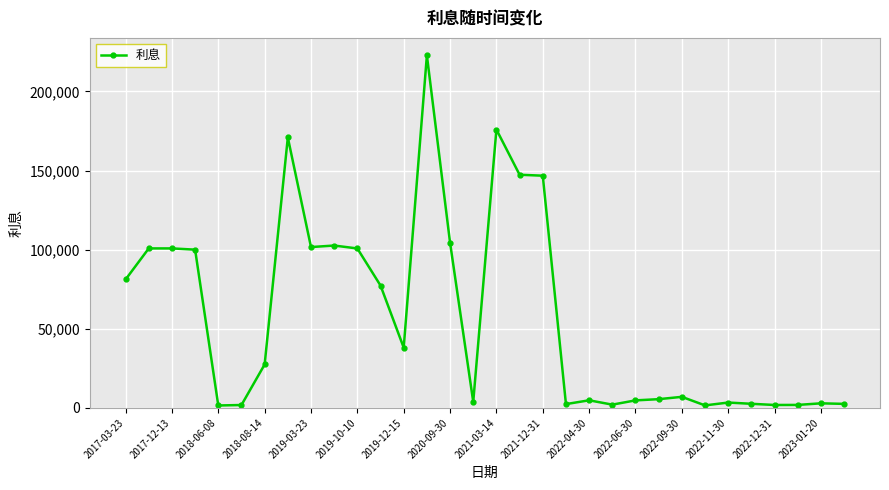

What is the difference between the second highest and minimum values?

174430